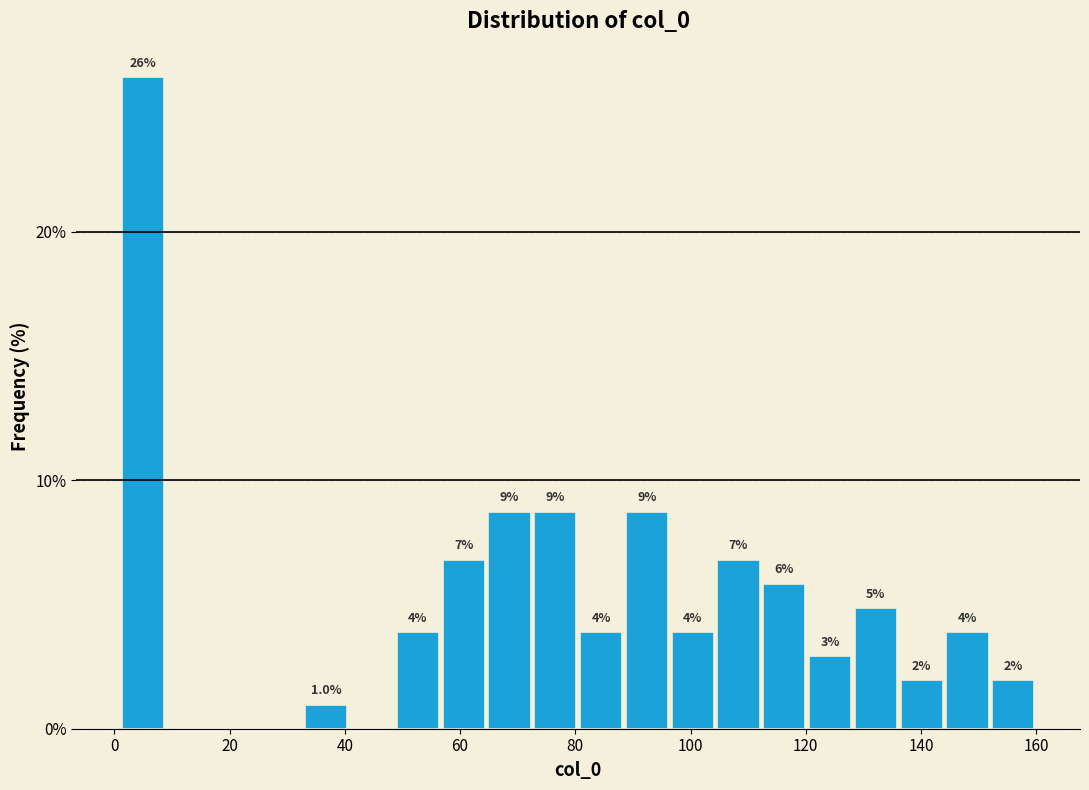

Around what value on the x-axis is the tallest bar? Give the approximate position of its centre, as read against the axis.

4